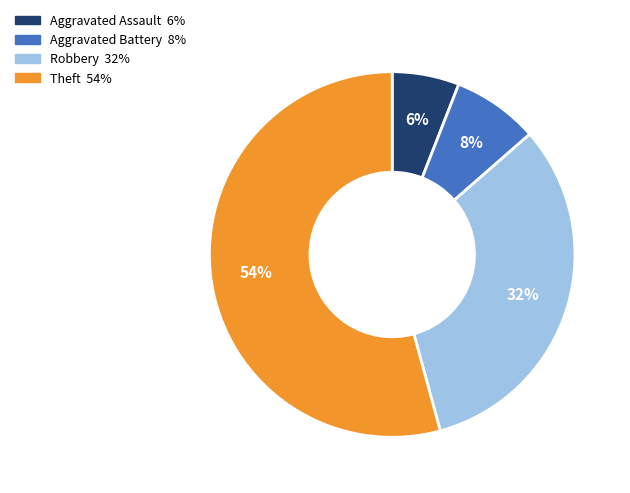

Combined, do Aggravated Battery and Theft account for over 50%?

Yes